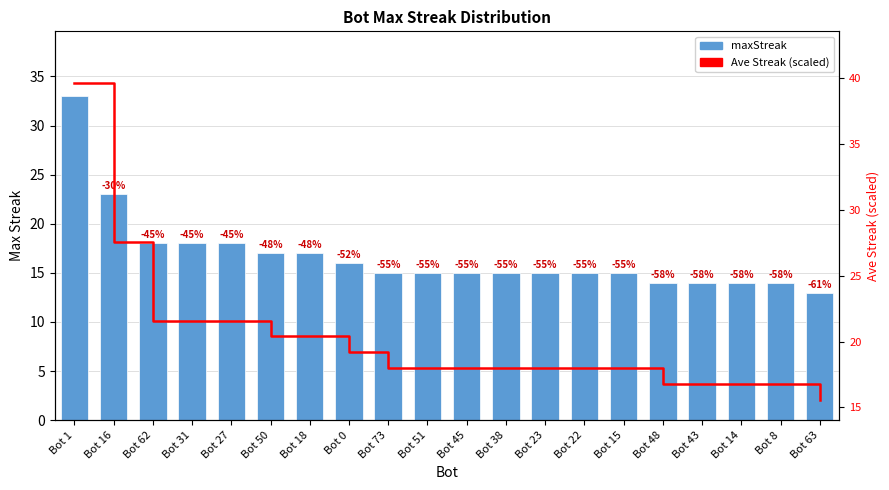

What position from the right is Bot 48?

5